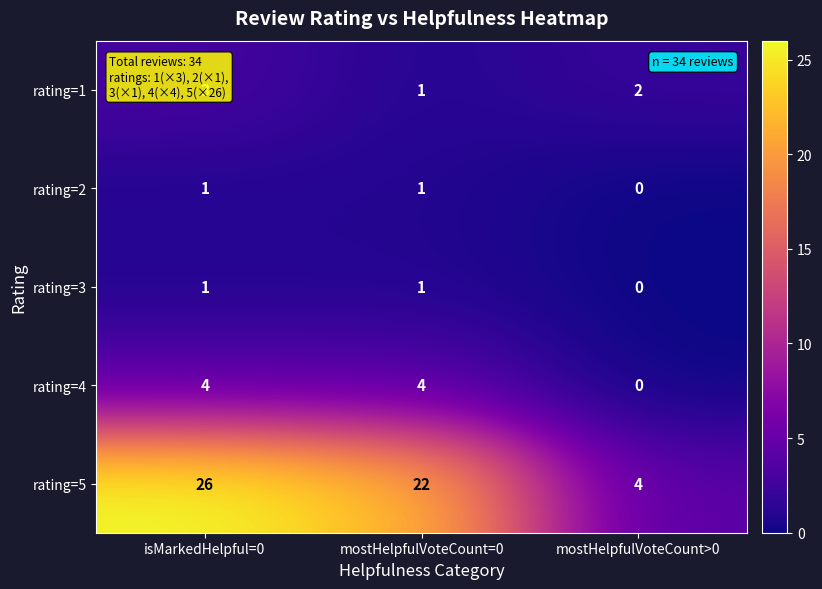

How many data points does each series have?

3